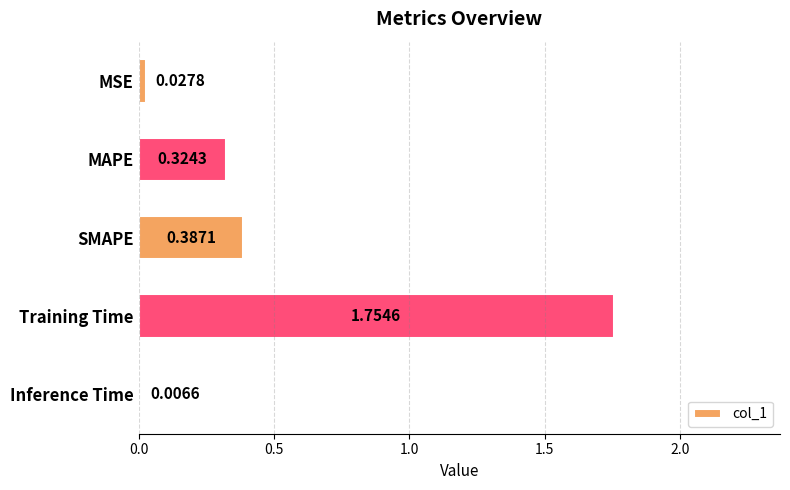

What is the sum of all values?

2.5